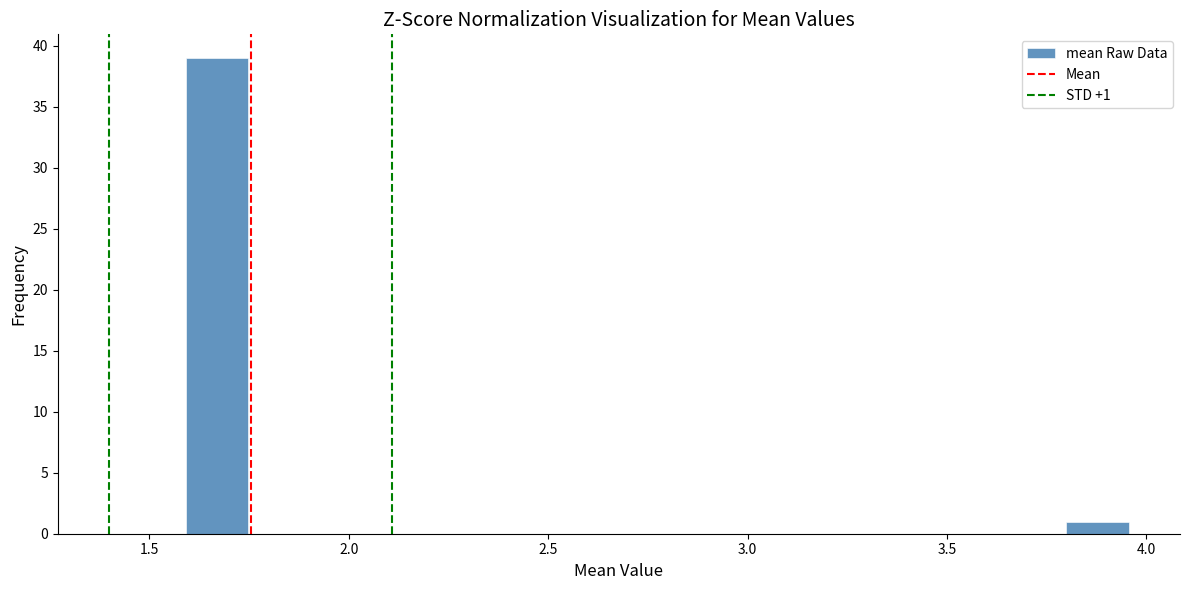

Around what value on the x-axis is the tallest bar? Give the approximate position of its centre, as read against the axis.

1.65